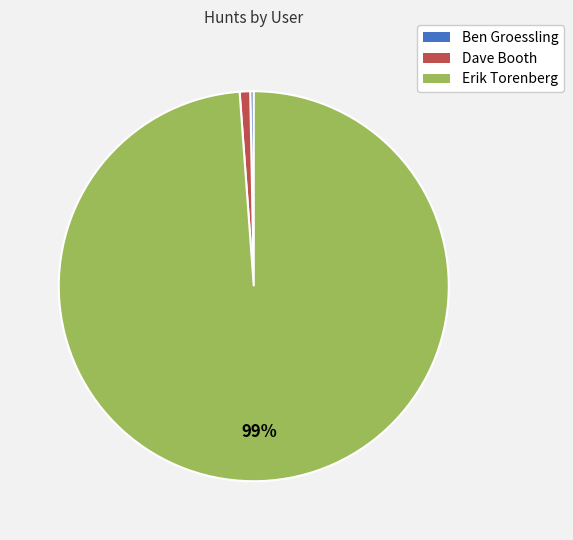

To the nearest percent, what is the difference between the largest and smallest slice percentages?

99%